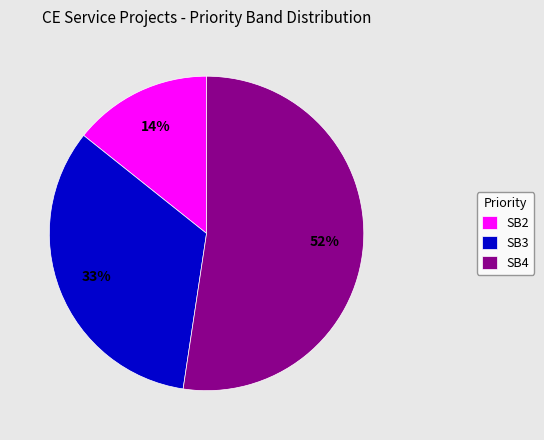

Is the sum of SB3 and SB4 greater than half?

Yes